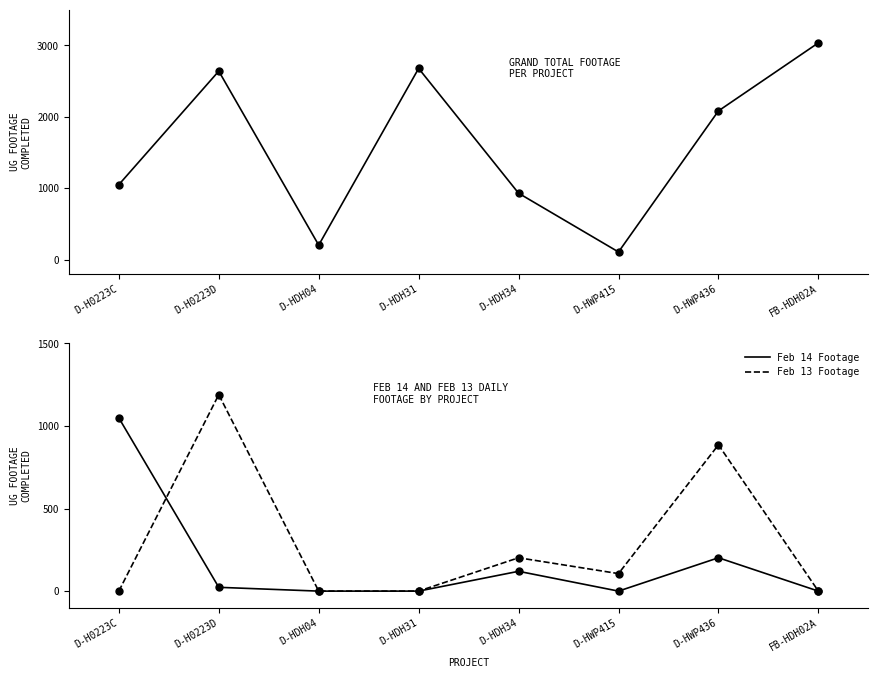

Is the value of Grand Total at D-HWP436 greater than the value of Feb 13 Footage at D-HWP436?

Yes